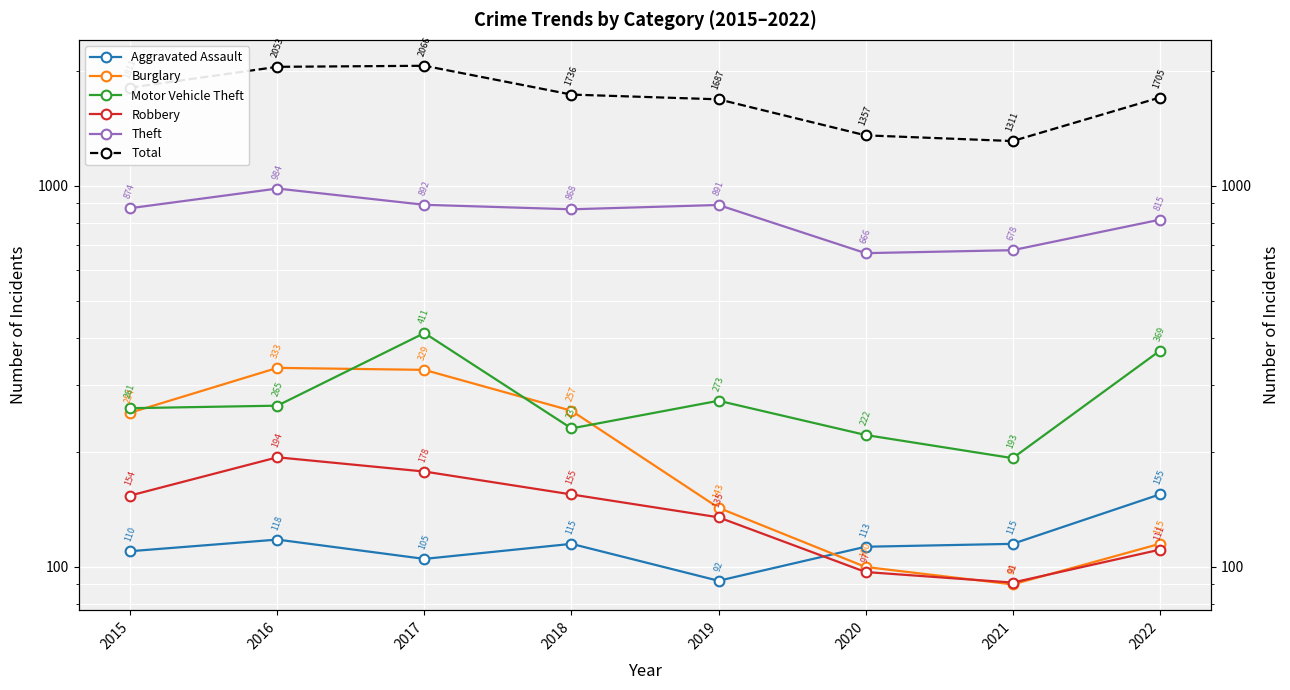

Reading left to right, list all the values displayed in this chart.

Aggravated Assault: 110	118	105	115	92	113	115	155
Burglary: 254	333	329	257	143	100	90	115
Motor Vehicle Theft: 261	265	411	231	273	222	193	369
Robbery: 154	194	178	155	135	97	91	111
Theft: 874	984	892	868	891	666	678	815
Total: 1811	2053	2066	1736	1687	1357	1311	1705